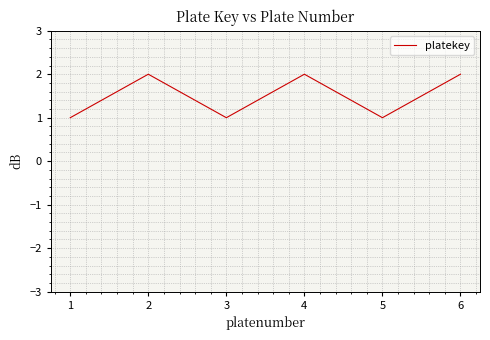

What is the sum of all values?

9